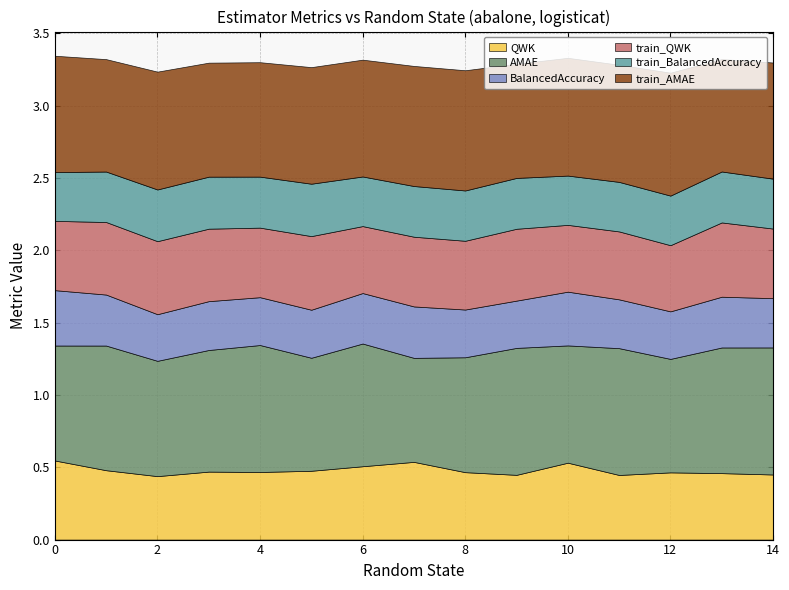

True or false: AMAE and QWK cross at least once.

False